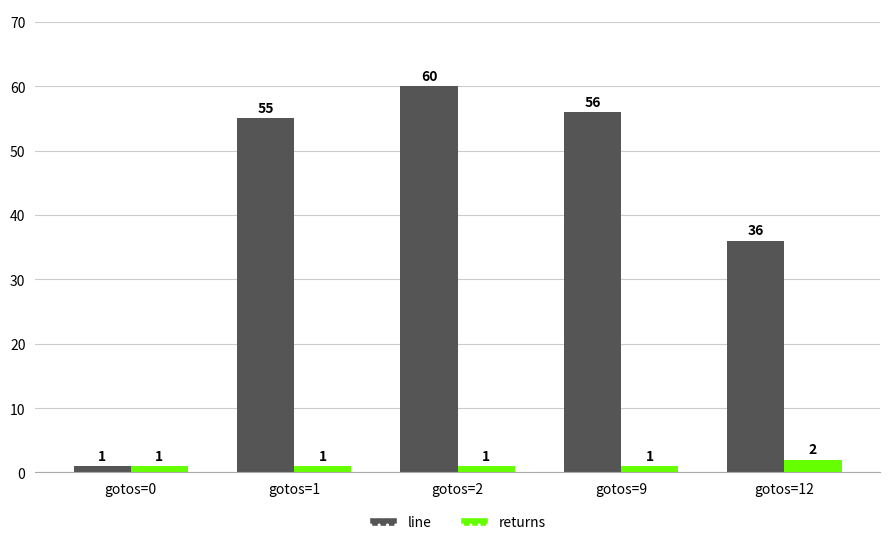

Reading left to right, transcribe all the data shown in this chart.

line: 1	55	60	56	36
returns: 1	1	1	1	2